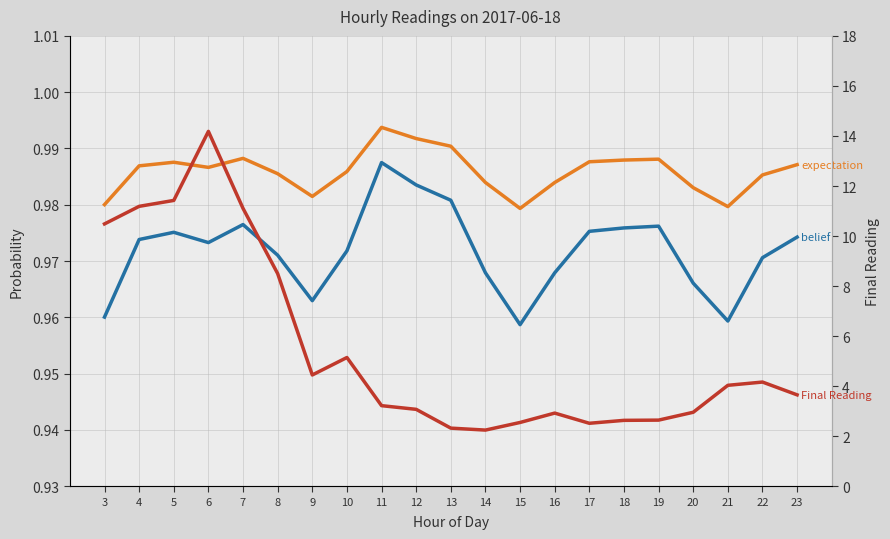

True or false: Final Reading has more than 2 interior local peaks.

True